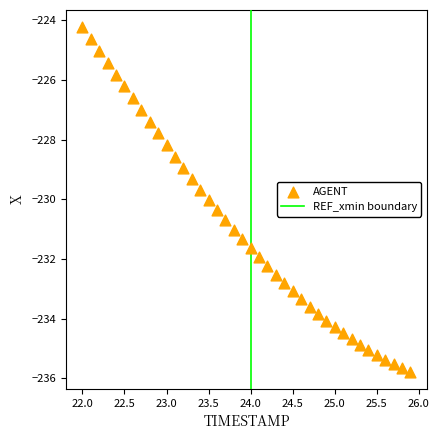

What is the range of Y values (max minus min)?

11.5